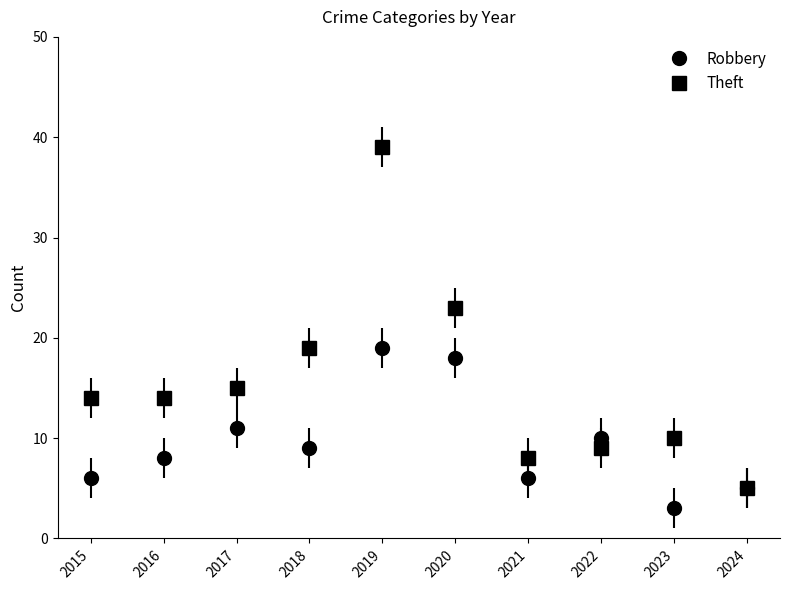

True or false: Robbery has more than 0 interior local peaks.

True